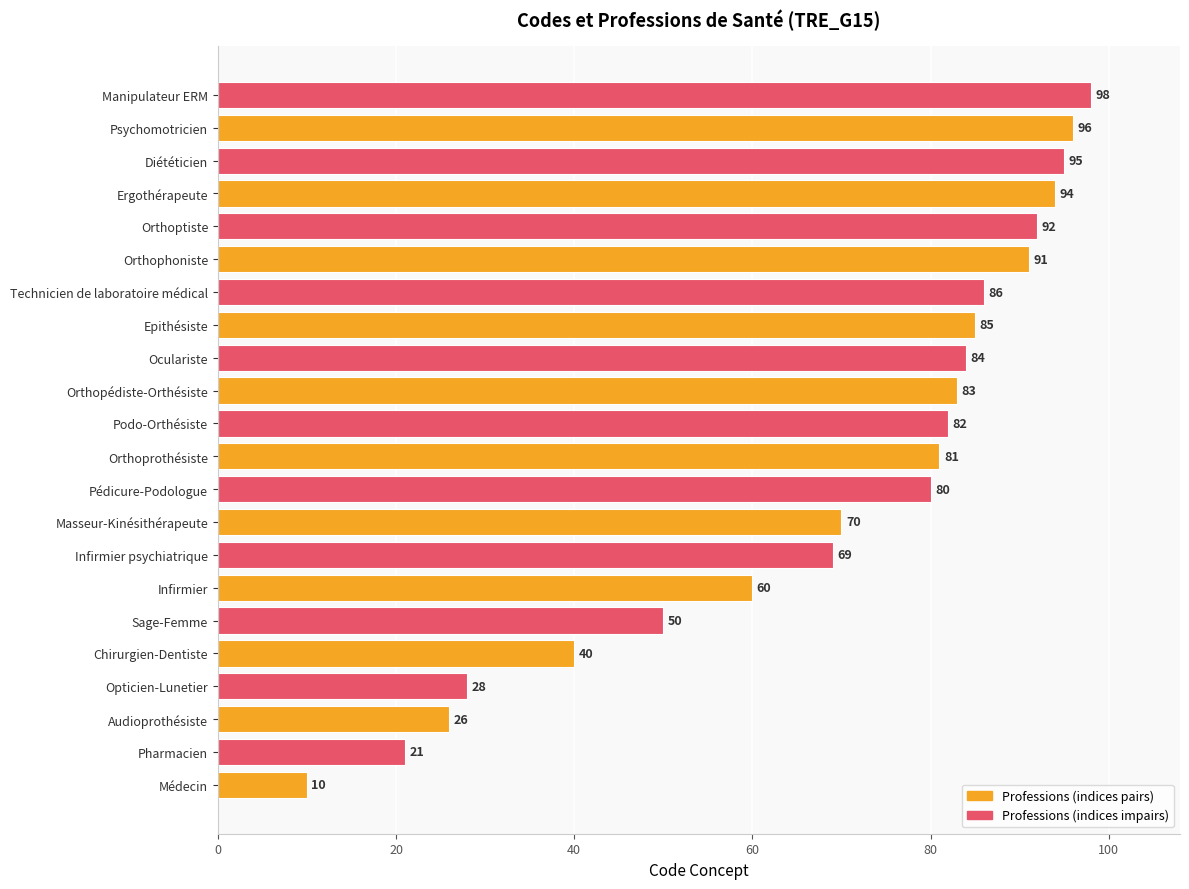

What is the difference between the maximum and minimum values?

88